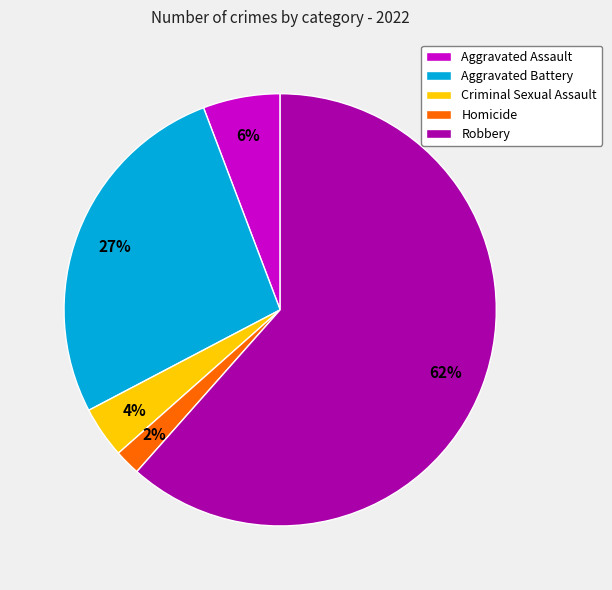

Is the sum of Aggravated Battery and Criminal Sexual Assault greater than half?

No